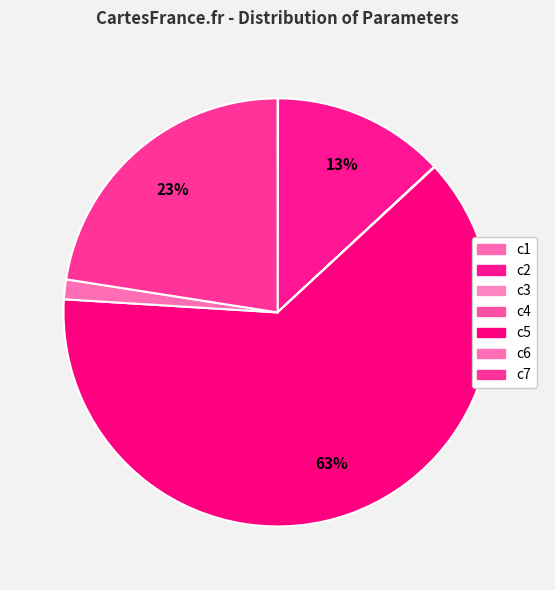

What is the change in value from c1 to c2?

+251.9